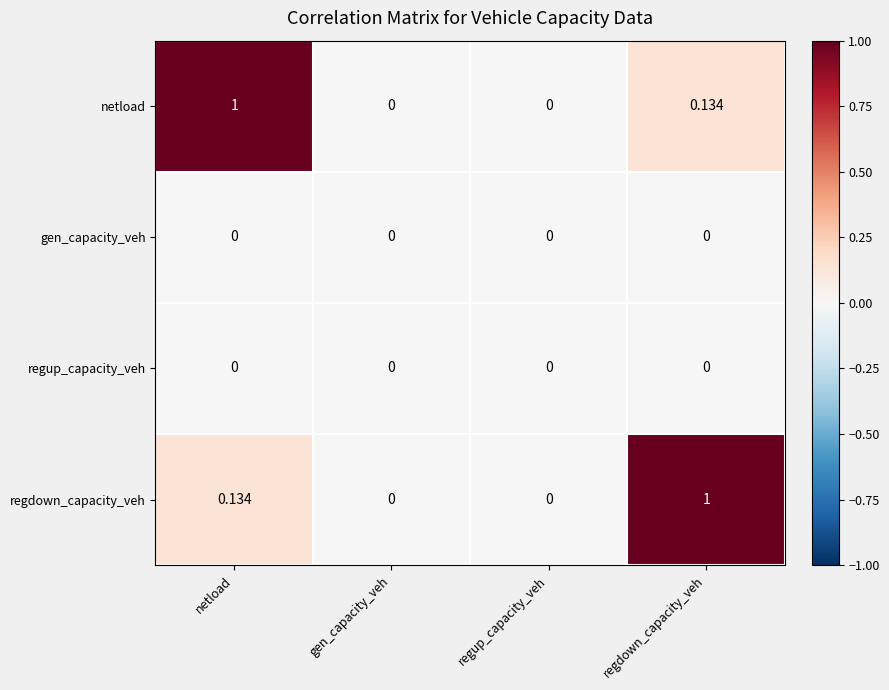

Between regup_capacity_veh and regdown_capacity_veh, which series saw the biggest shift?

regdown_capacity_veh